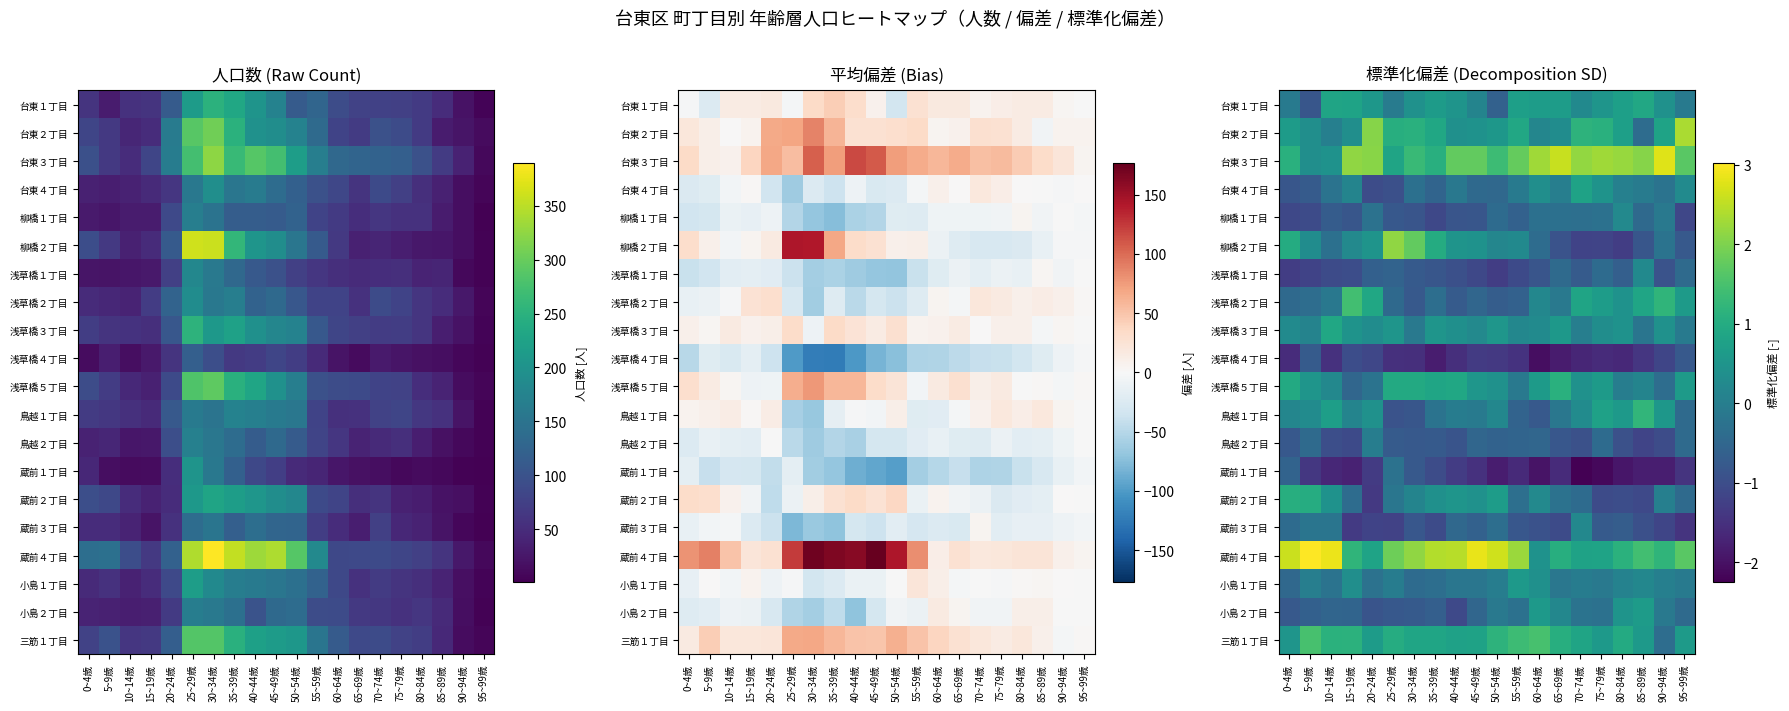

What is the spread (max minus min) of values at 0~4歳?

4.2